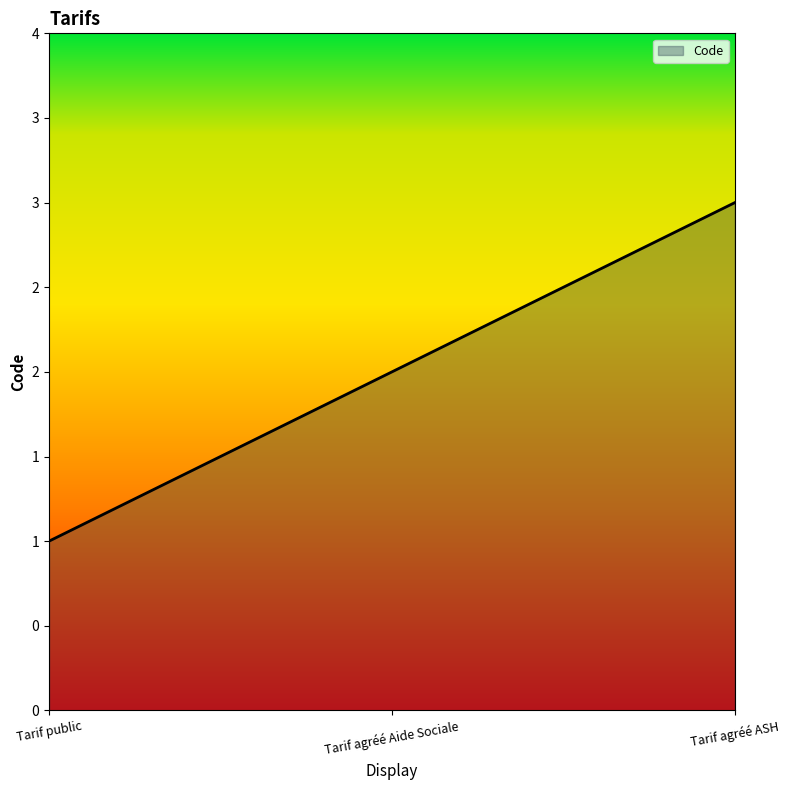

Does the chart have visible grid lines?

No